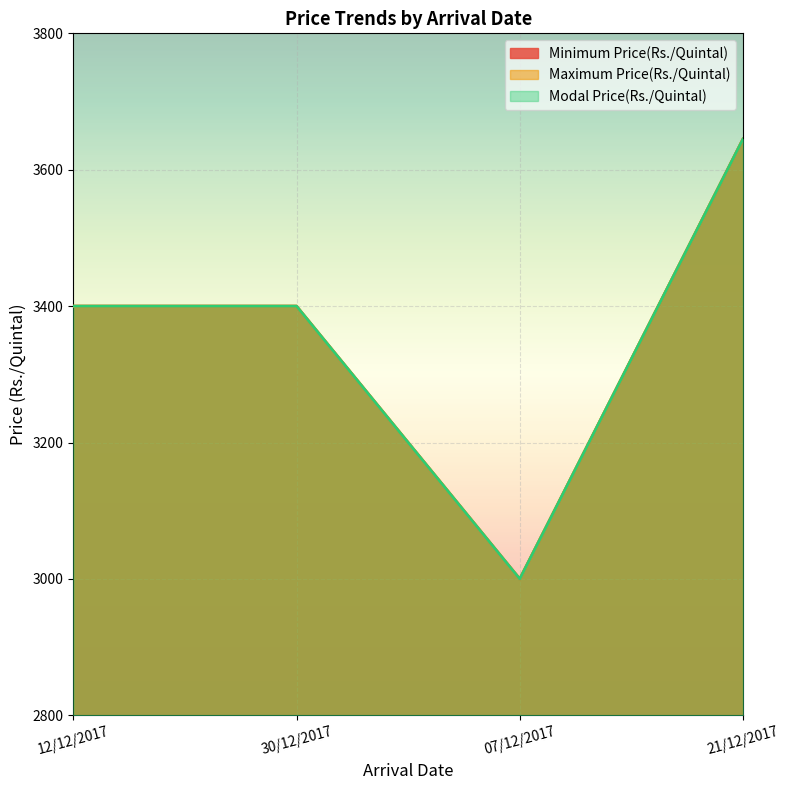

The value of Modal Price(Rs./Quintal) at 30/12/2017 is 4783. True or false?

False